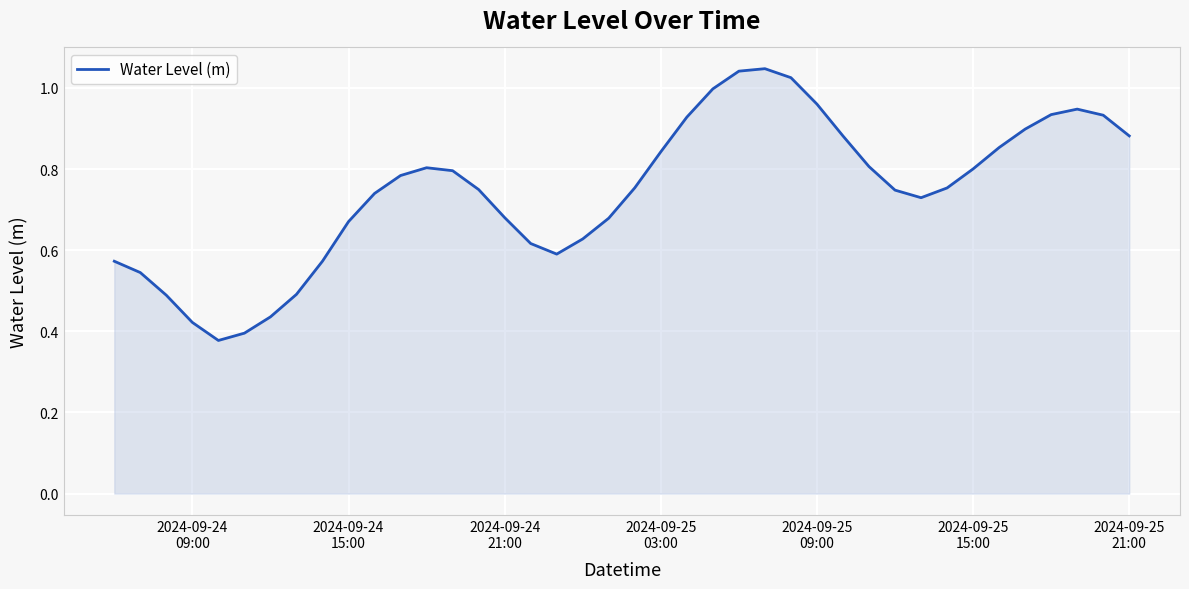

Does the chart have visible grid lines?

Yes